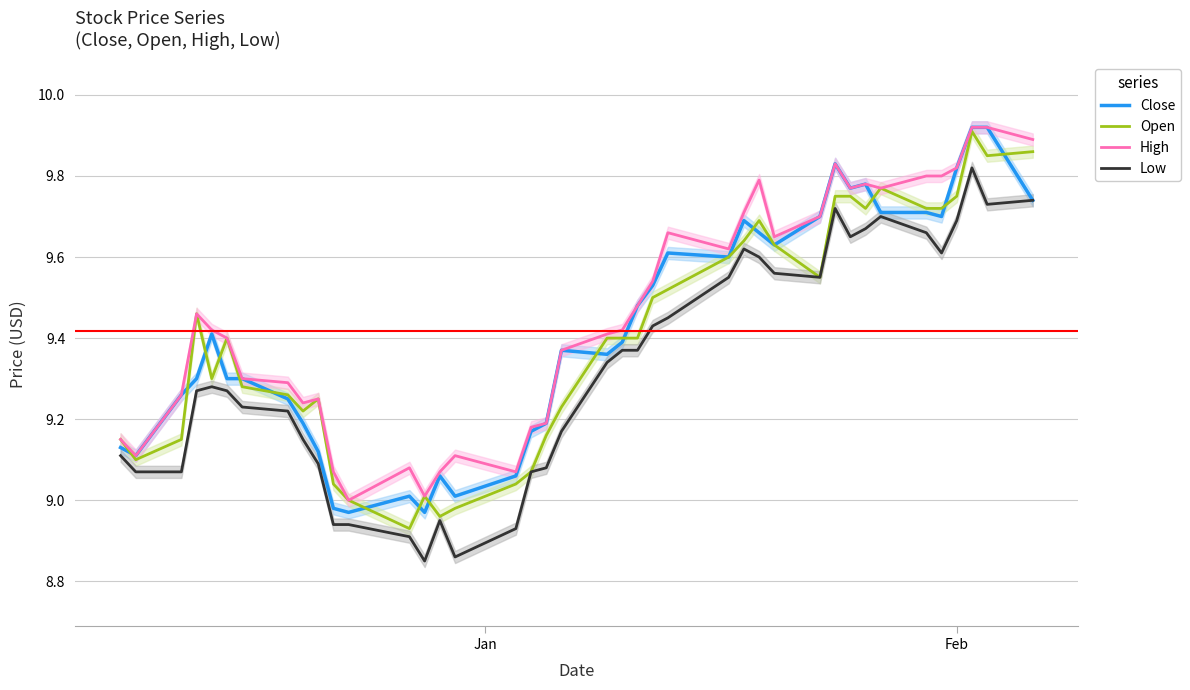

Which series has the largest total across all categories?

High